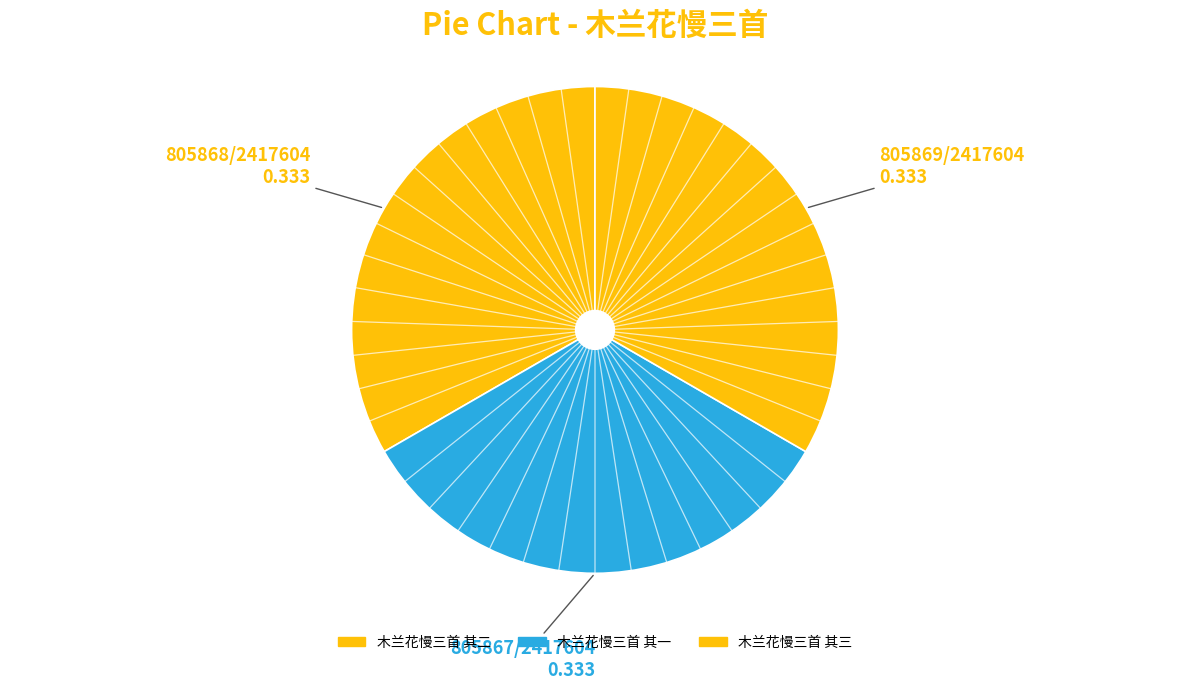

Is it true that 木兰花慢三首 其三 is 23% of the pie?

False